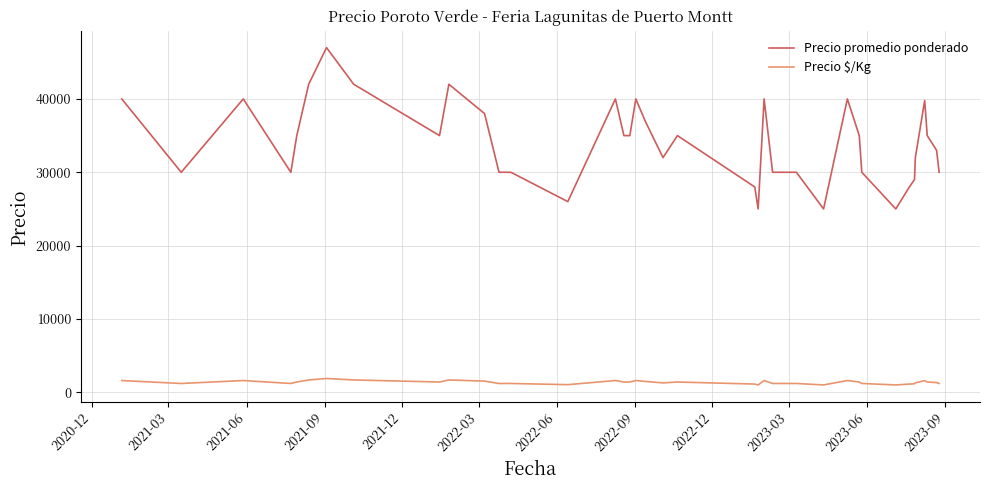

True or false: Precio promedio ponderado and Precio $/Kg cross at least once.

False